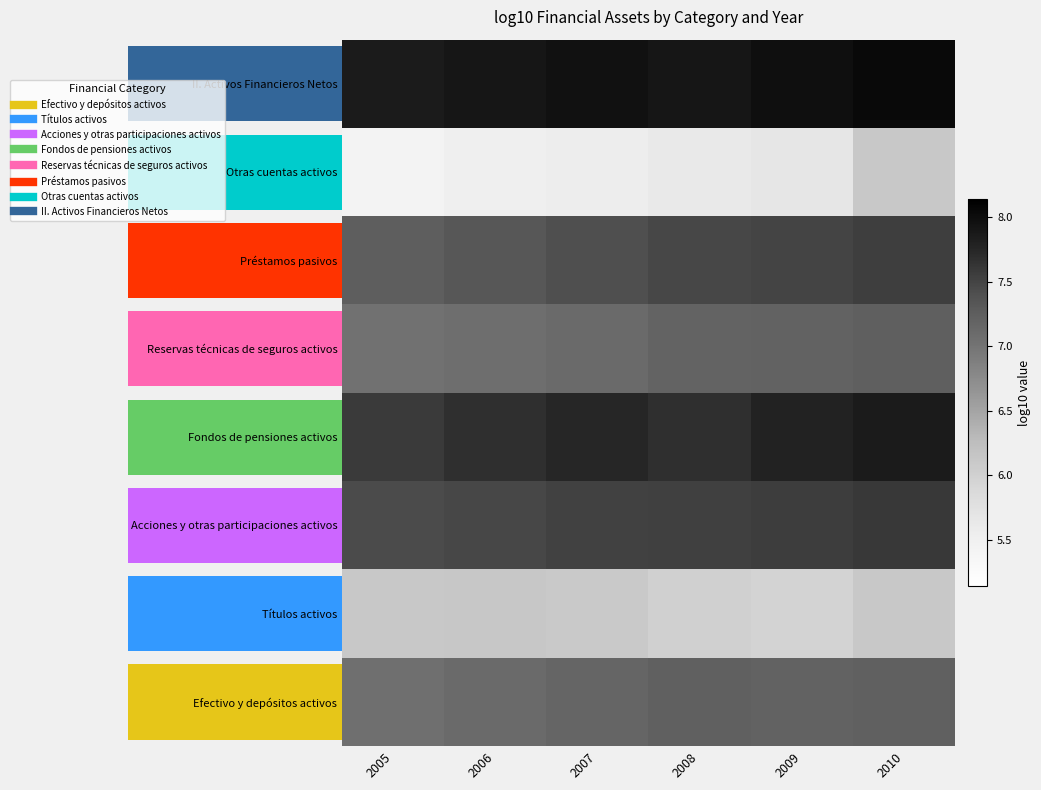

List the series in order of their peak value, lowest first.

Otras cuentas activos, Títulos activos, Efectivo y depósitos activos, Reservas técnicas de seguros activos, Préstamos pasivos, Acciones y otras participaciones activos, Fondos de pensiones activos, II. Activos Financieros Netos